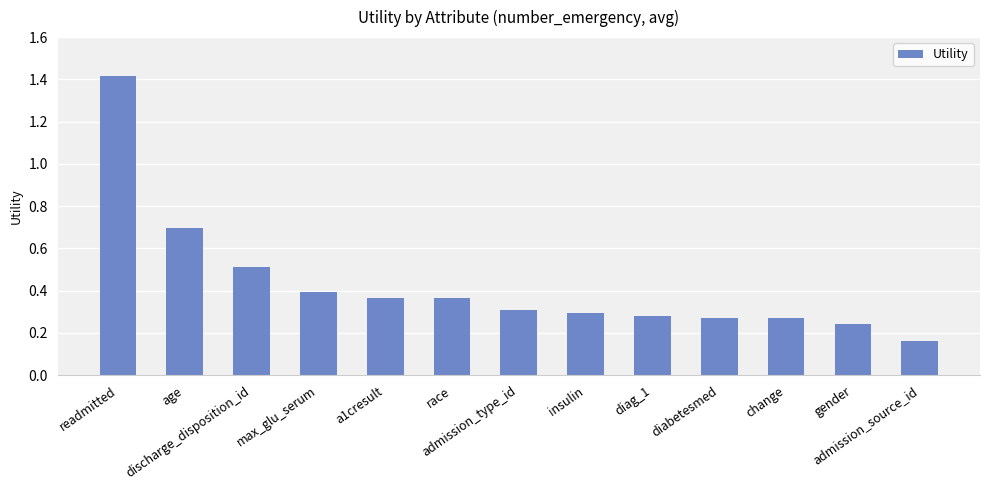

Is it true that the value at diabetesmed is 0.3?

True